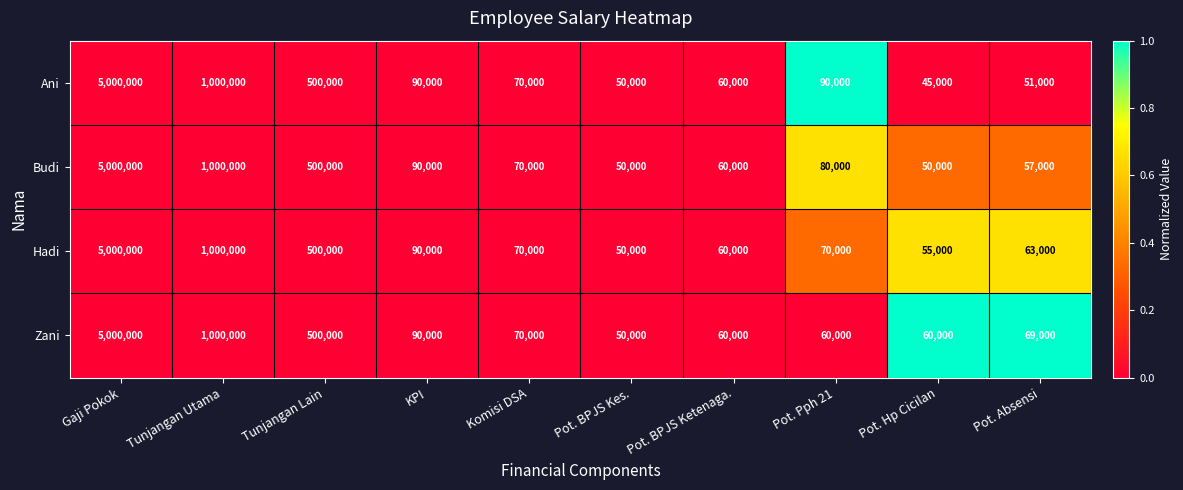

Which series has the widest spread of values?

Ani